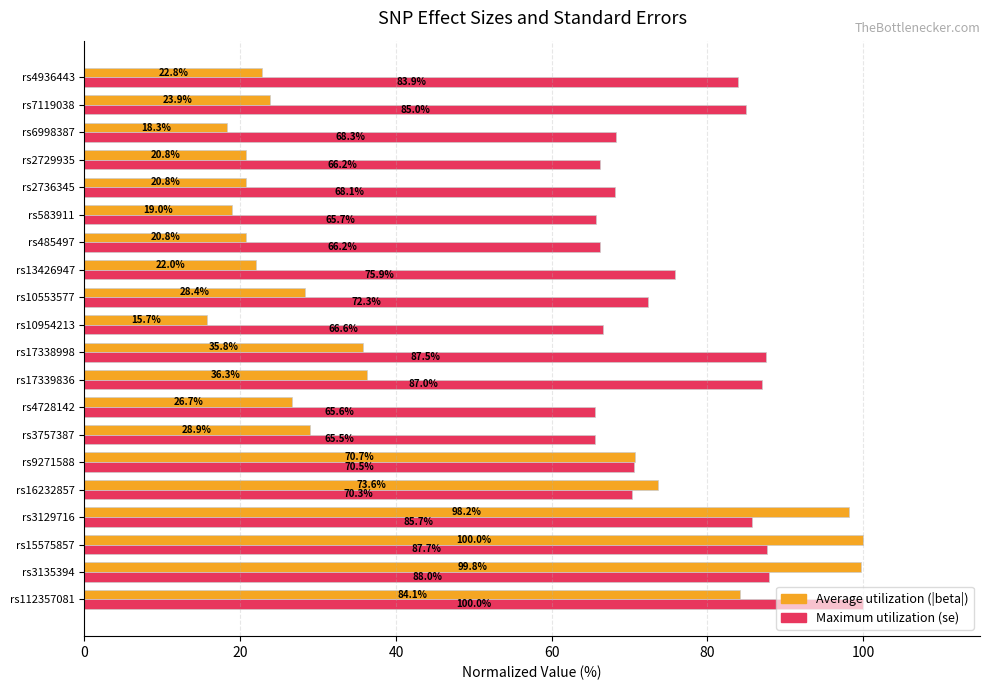

At which label is Average utilization (|beta|) closest to 57?

rs9271588